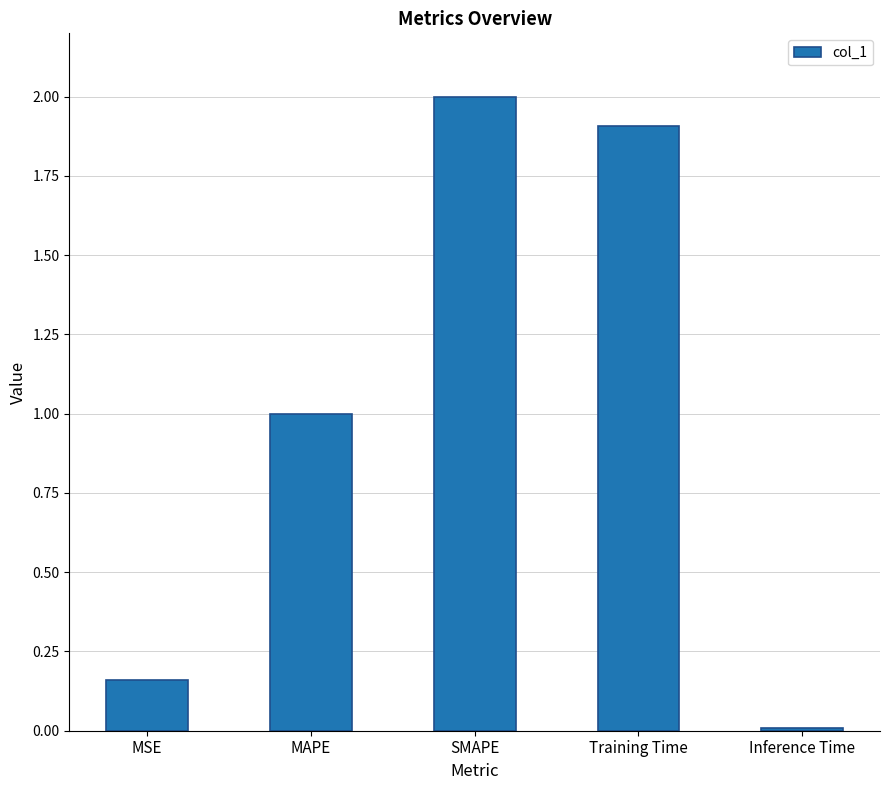

At which label is the value closest to 1?

MAPE